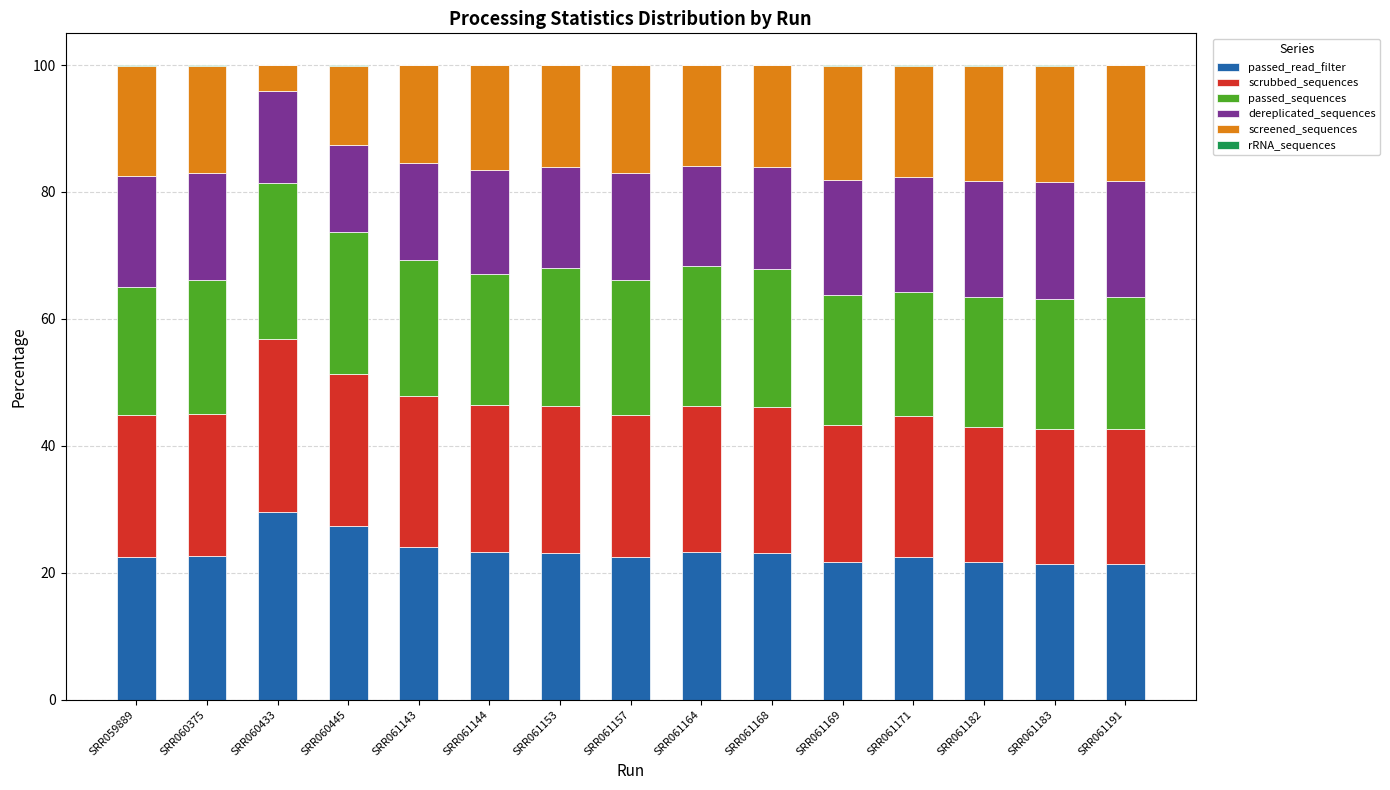

Are the bars grouped side by side (vs. stacked)?

No